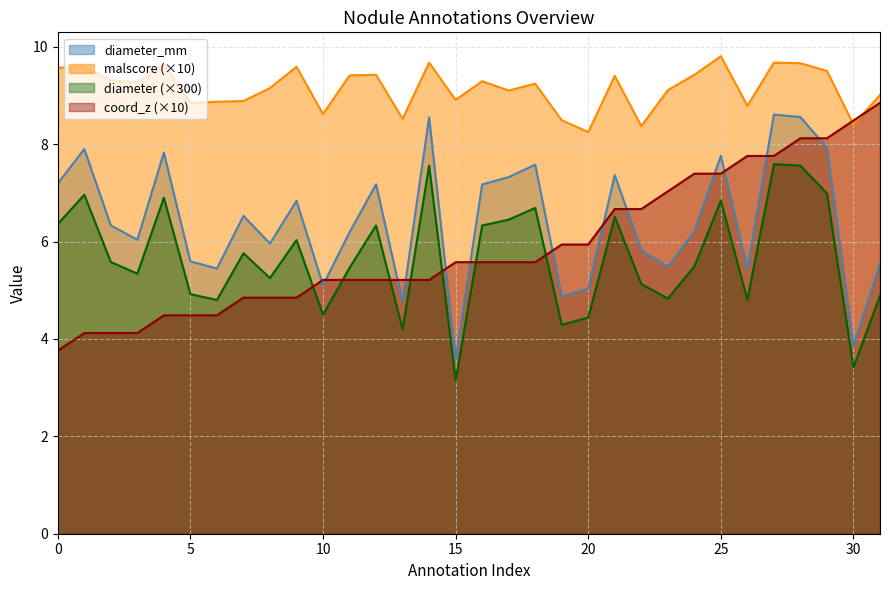

Between 2 and 5, which series saw the biggest shift?

diameter_mm